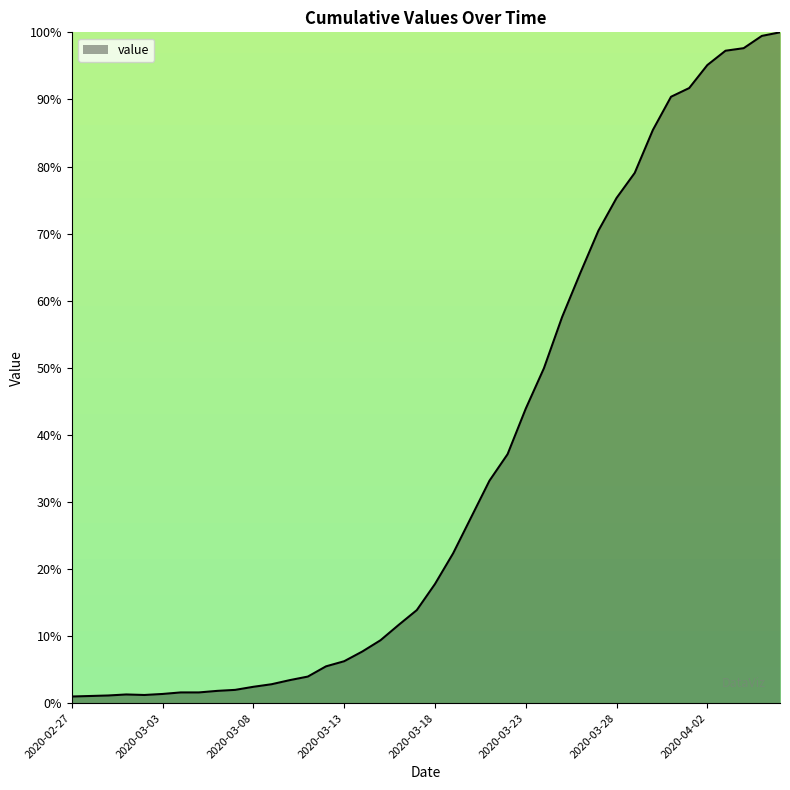

Is this an area chart (filled region under the line)?

Yes